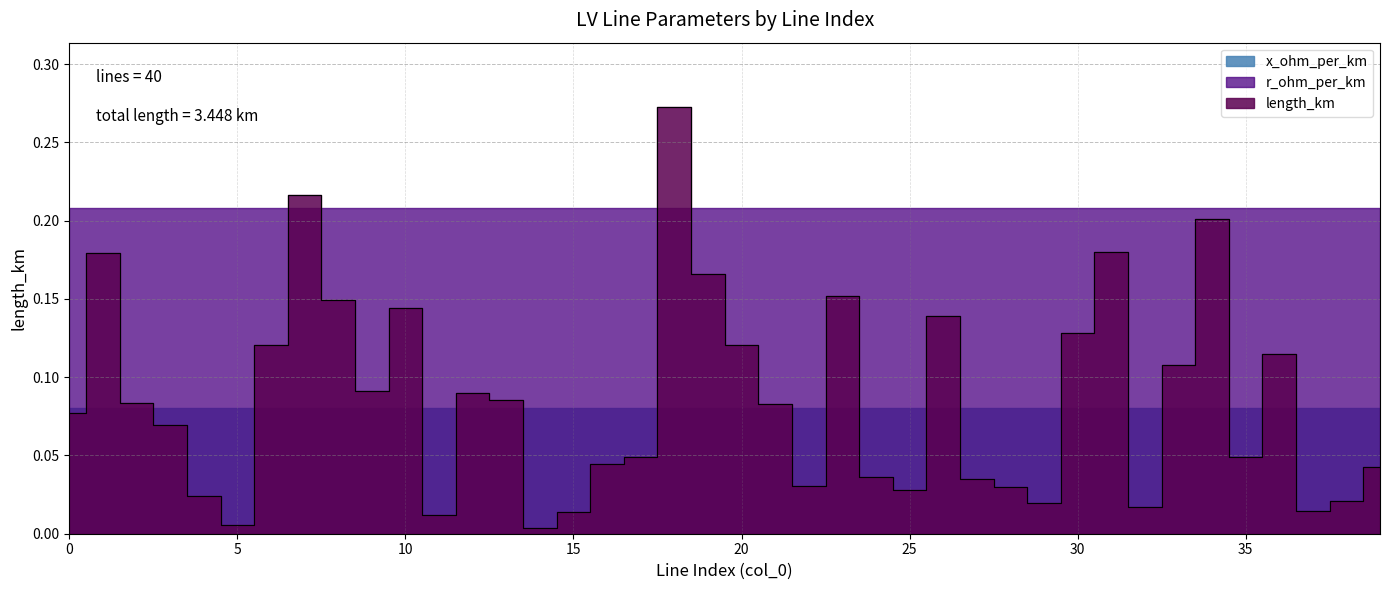

What is the sum of all length_km values?

3.4